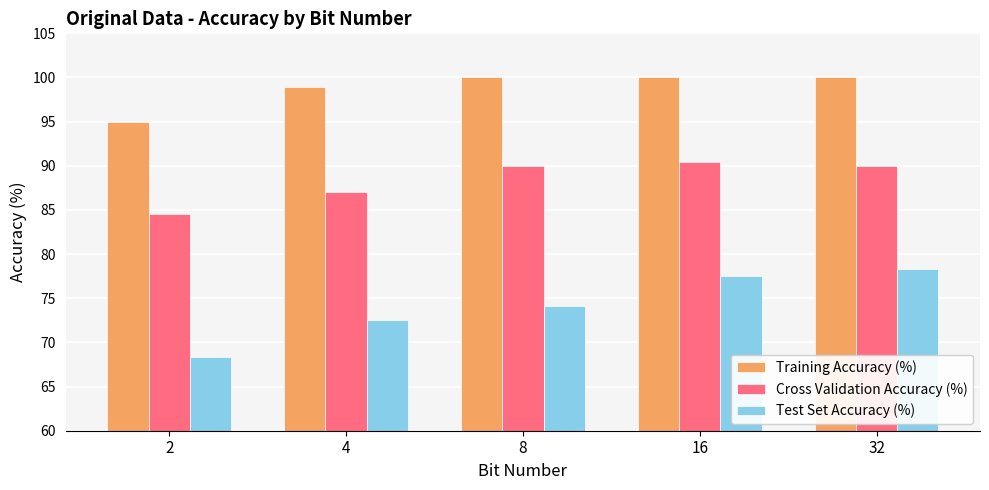

At how many categories does at least one series exceed 91?

5